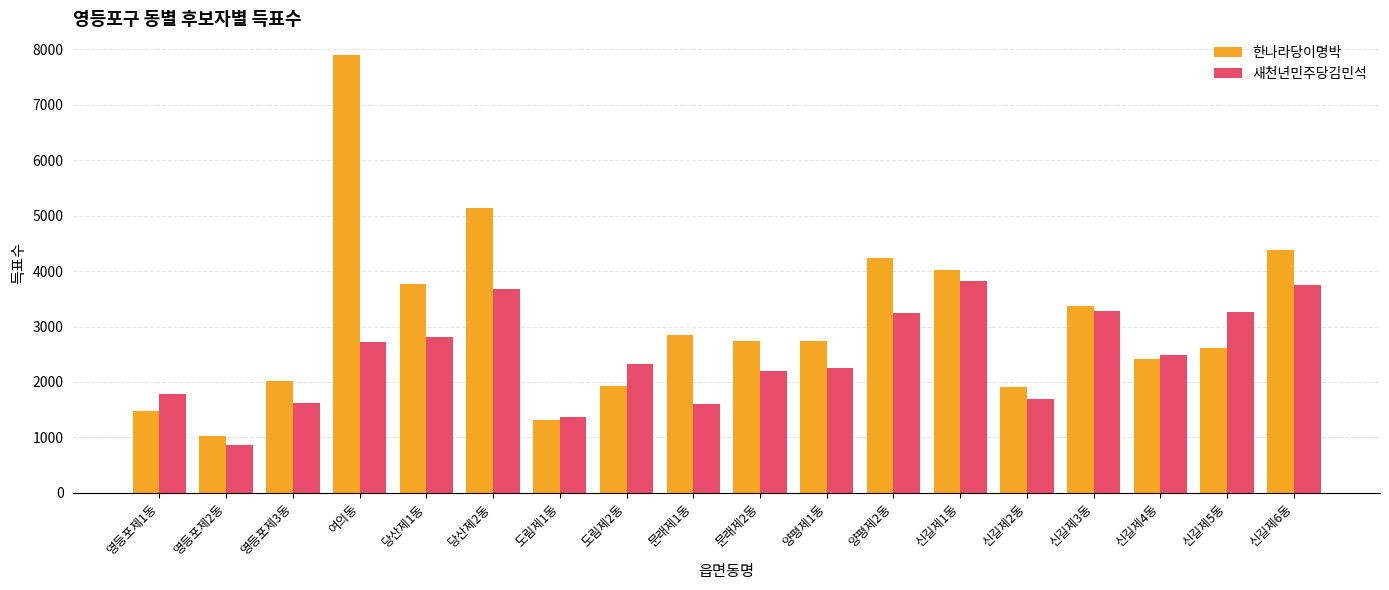

The value of 새천년민주당김민석 at 당산제1동 is 3716. True or false?

False